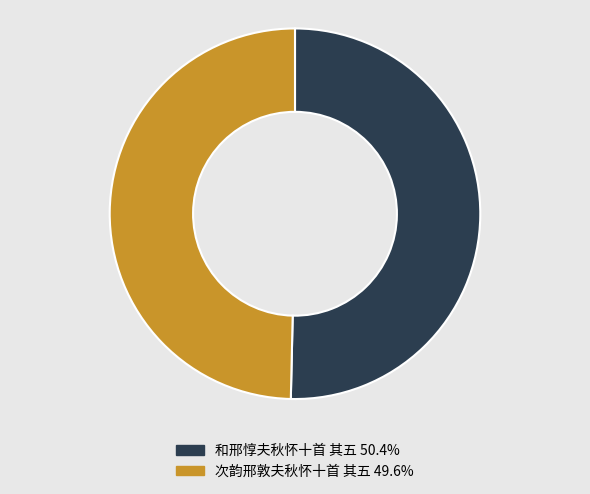

Is it true that 次韵邢敦夫秋怀十首 其五 is 50% of the pie?

True